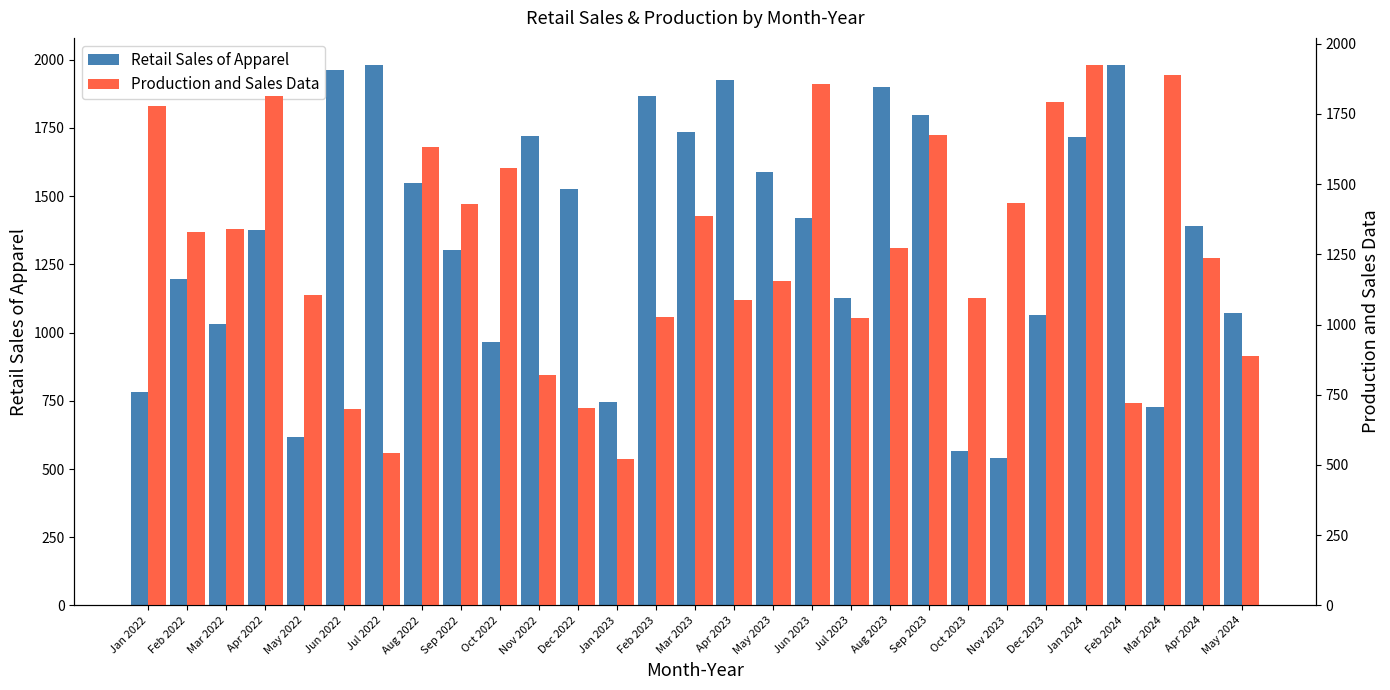

What are all the series names shown in the legend?

Retail Sales of Apparel, Production and Sales Data